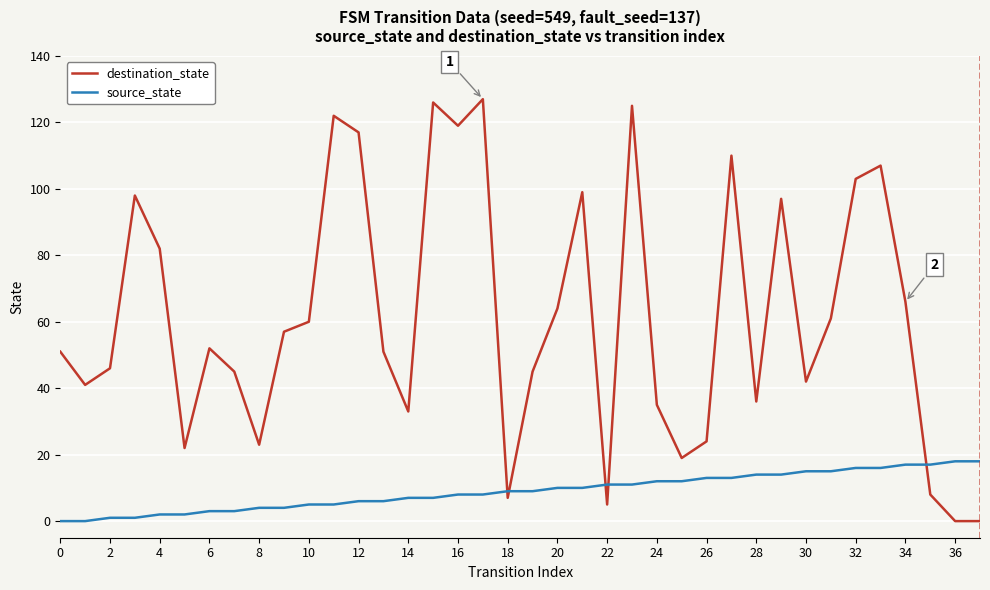

Rank the series by their maximum value, from highest to lowest.

destination_state, source_state